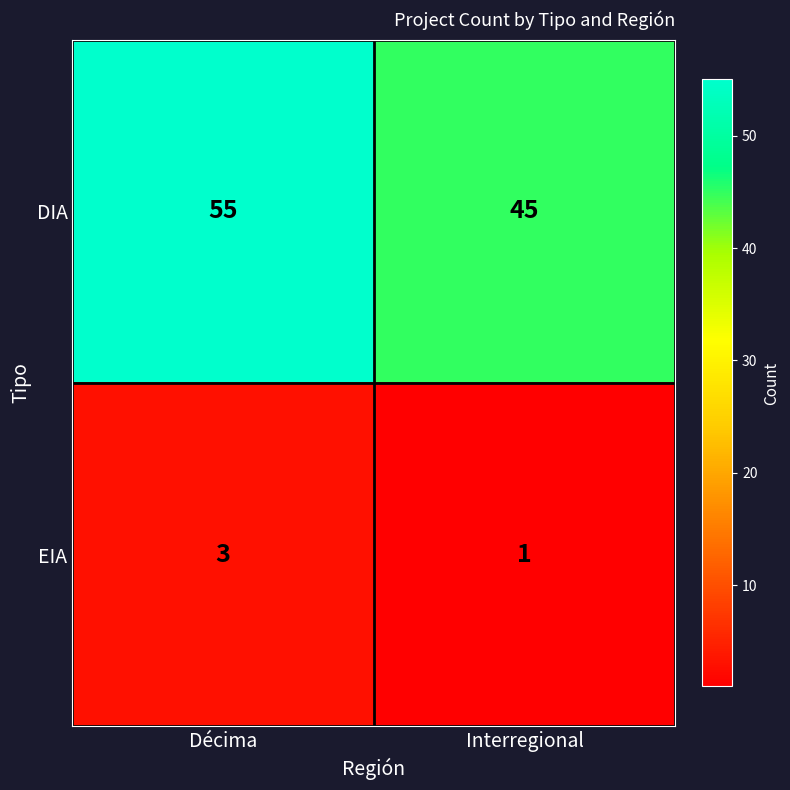

Which series has the largest total across all categories?

DIA